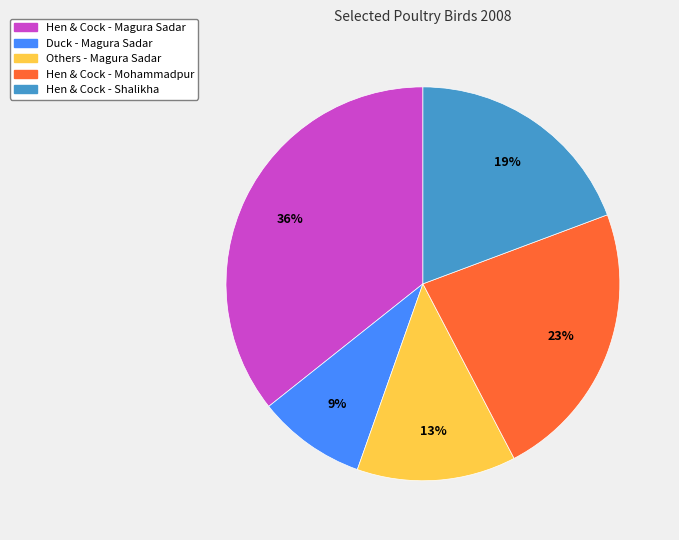

Do Hen & Cock - Shalikha and Duck - Magura Sadar together represent more than half of the pie?

No